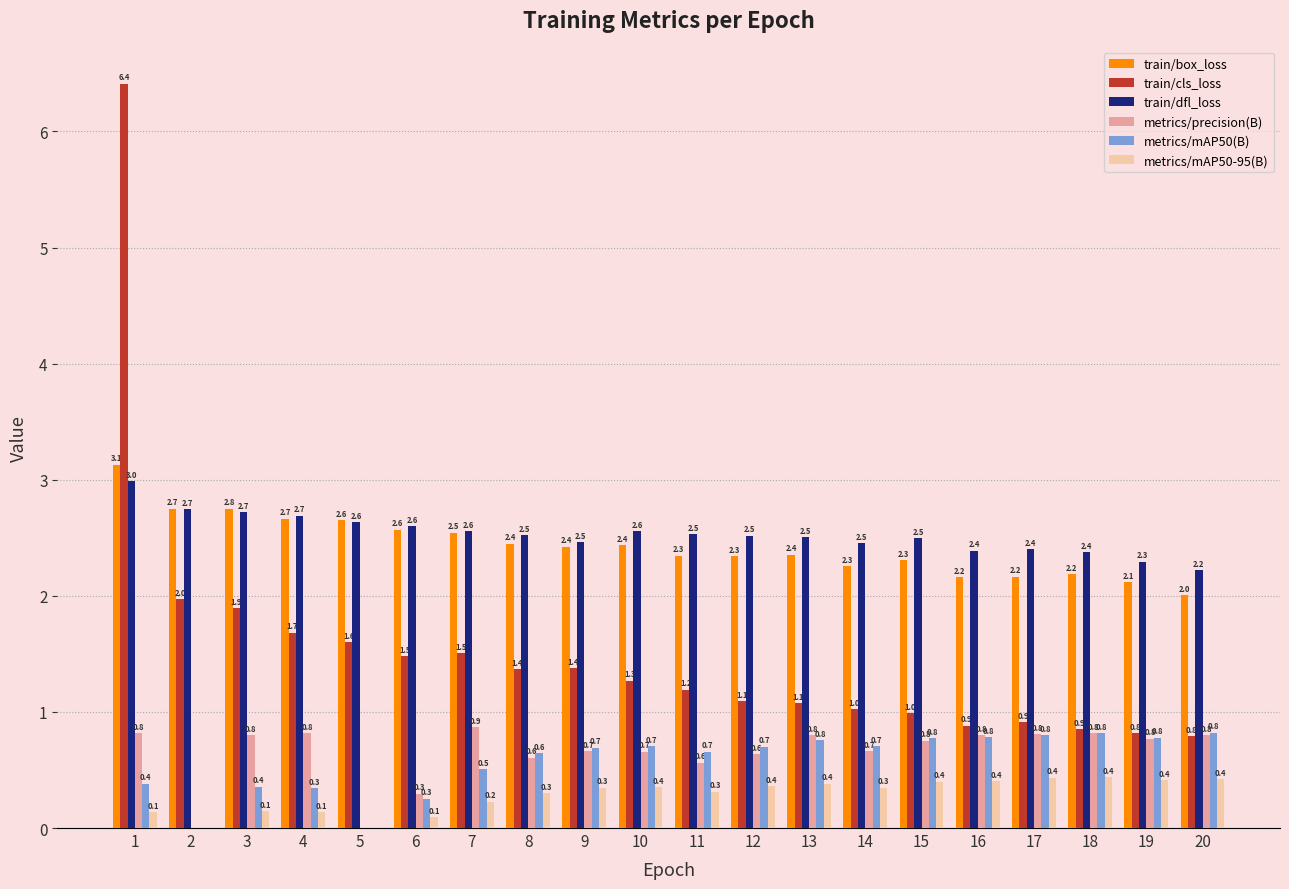

What is the sum of all train/dfl_loss values?

50.7